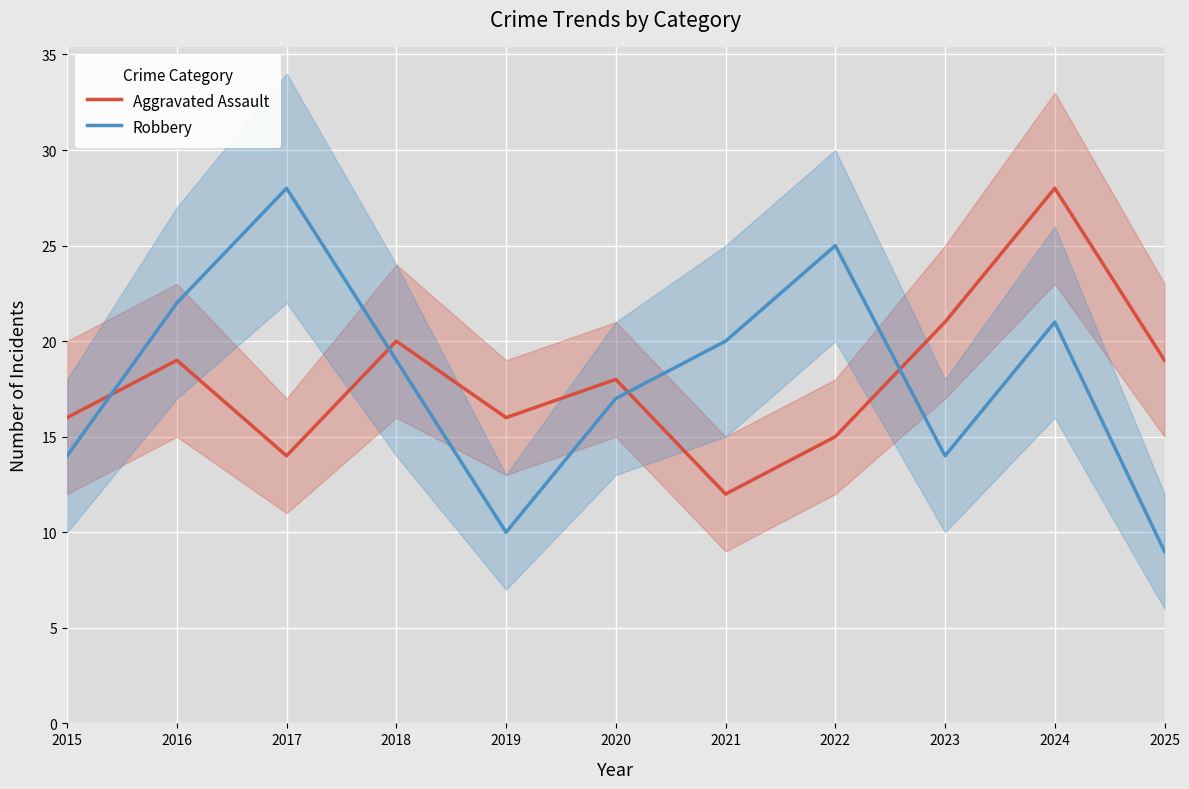

At 2018, list the series in order from largest to smallest.

Aggravated Assault, Robbery